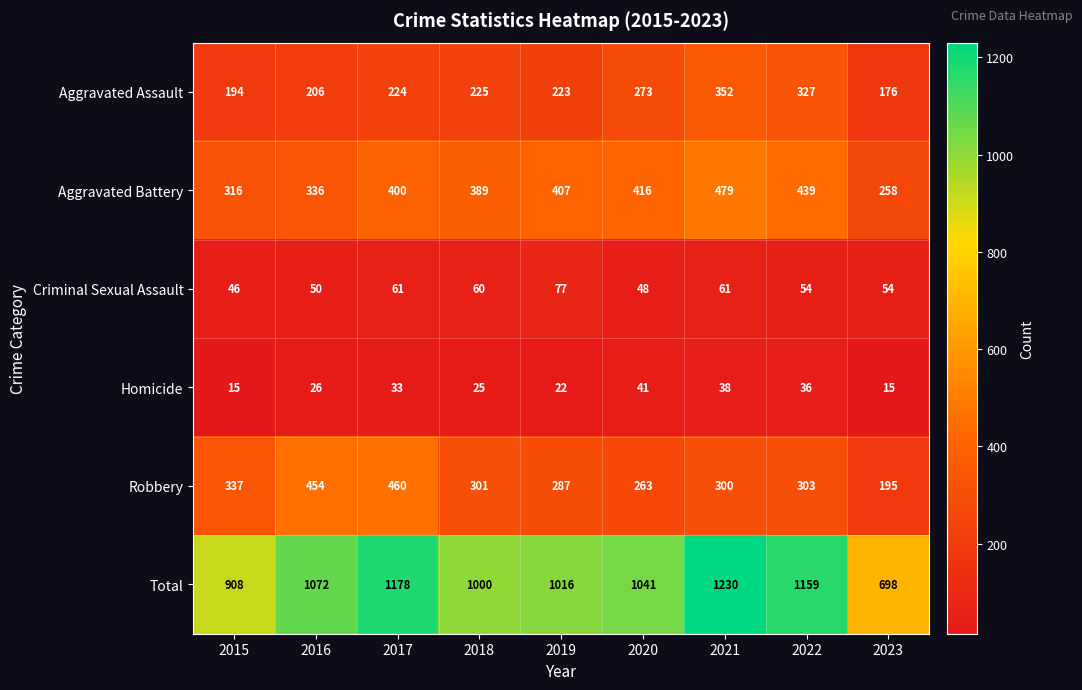

True or false: Aggravated Battery has a value of 479 at 2021.

True